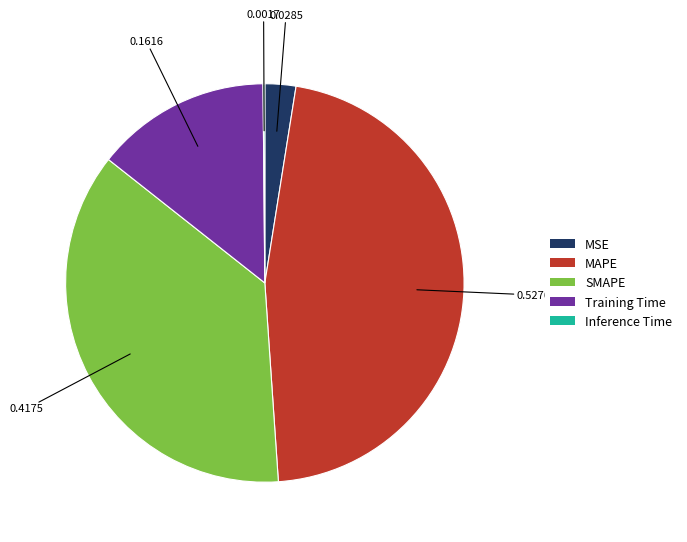

What is the largest slice in the pie chart?

MAPE